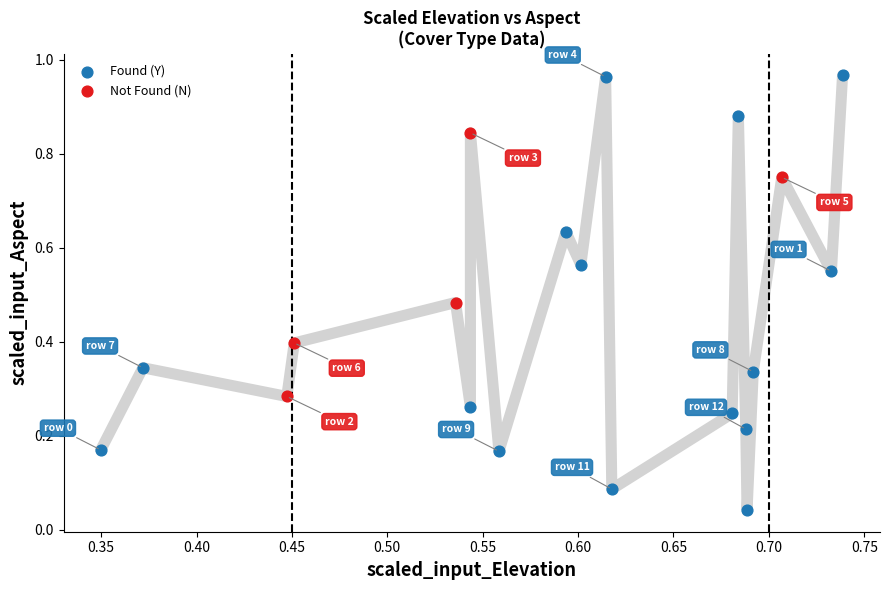

What are all the series names shown in the legend?

Found (Y), Not Found (N)